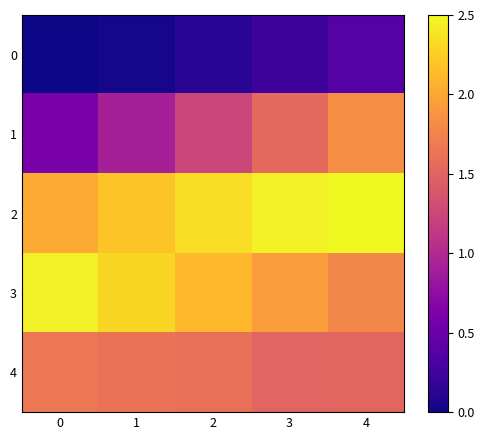

Reading right to left, what are all the values shown in this chart?

0: 4=0.4	3=0.2	2=0.1	1=0.0	0=0.0
1: 4=1.8	3=1.6	2=1.2	1=0.9	0=0.6
2: 4=2.5	3=2.5	2=2.3	1=2.2	0=2.0
3: 4=1.8	3=1.9	2=2.1	1=2.3	0=2.4
4: 4=1.5	3=1.5	2=1.6	1=1.6	0=1.7